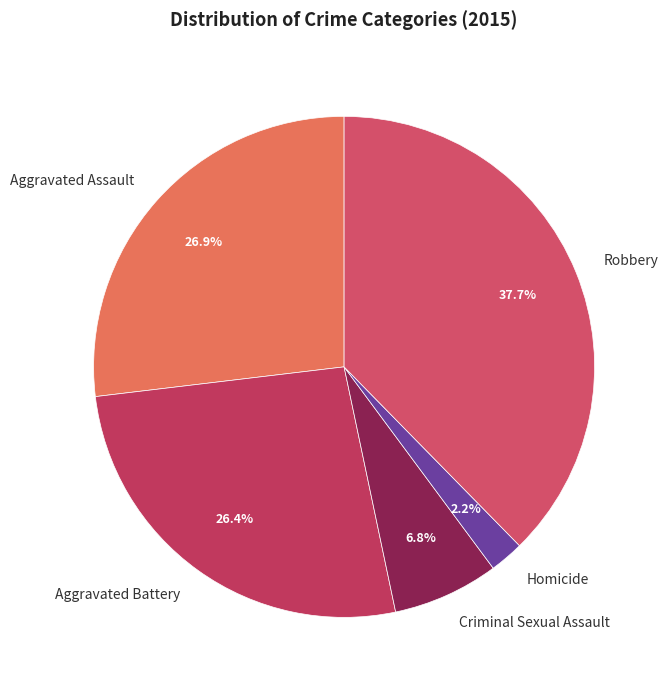

What is the largest slice in the pie chart?

Robbery